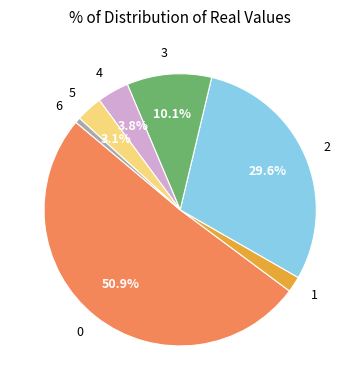

True or false: 4 accounts for 4% of the total.

True